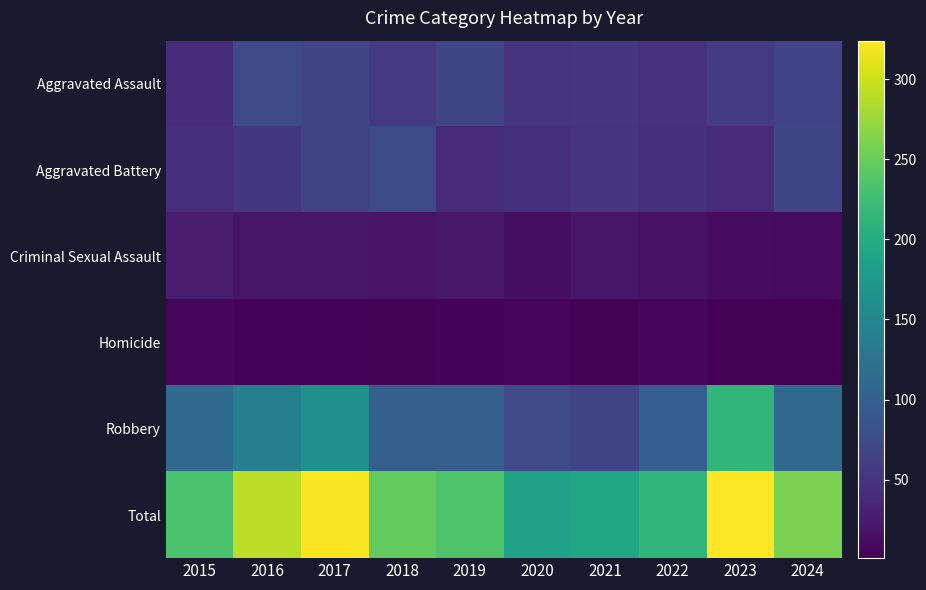

Reading left to right, extract all data points from this chart.

Aggravated Assault: 2015=42	2016=72	2017=67	2018=54	2019=68	2020=50	2021=52	2022=47	2023=56	2024=66
Aggravated Battery: 2015=45	2016=53	2017=67	2018=73	2019=41	2020=46	2021=50	2022=45	2023=41	2024=68
Criminal Sexual Assault: 2015=27	2016=21	2017=20	2018=18	2019=23	2020=14	2021=20	2022=17	2023=12	2024=11
Homicide: 2015=5	2016=4	2017=4	2018=3	2019=4	2020=5	2021=3	2022=6	2023=1	2024=2
Robbery: 2015=112	2016=140	2017=163	2018=99	2019=99	2020=72	2021=67	2022=97	2023=214	2024=112
Total: 2015=231	2016=290	2017=321	2018=247	2019=235	2020=187	2021=192	2022=212	2023=324	2024=259